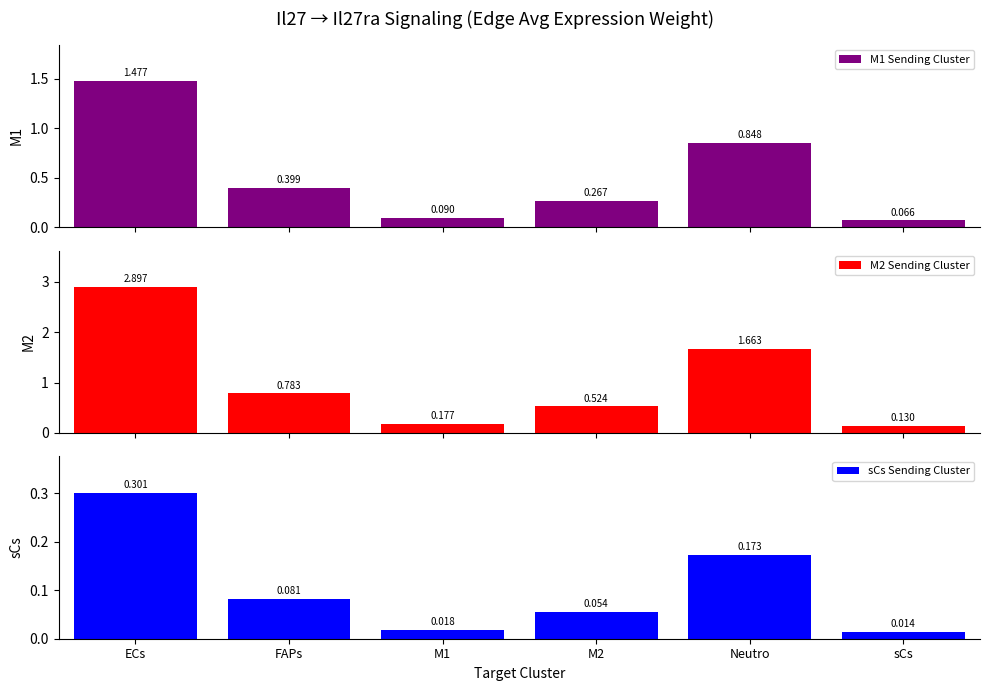

Reading left to right, what are all the values shown in this chart?

M1 Sending Cluster: 1.5	0.4	0.1	0.3	0.8	0.1
M2 Sending Cluster: 2.9	0.8	0.2	0.5	1.7	0.1
sCs Sending Cluster: 0.3	0.1	0.0	0.1	0.2	0.0